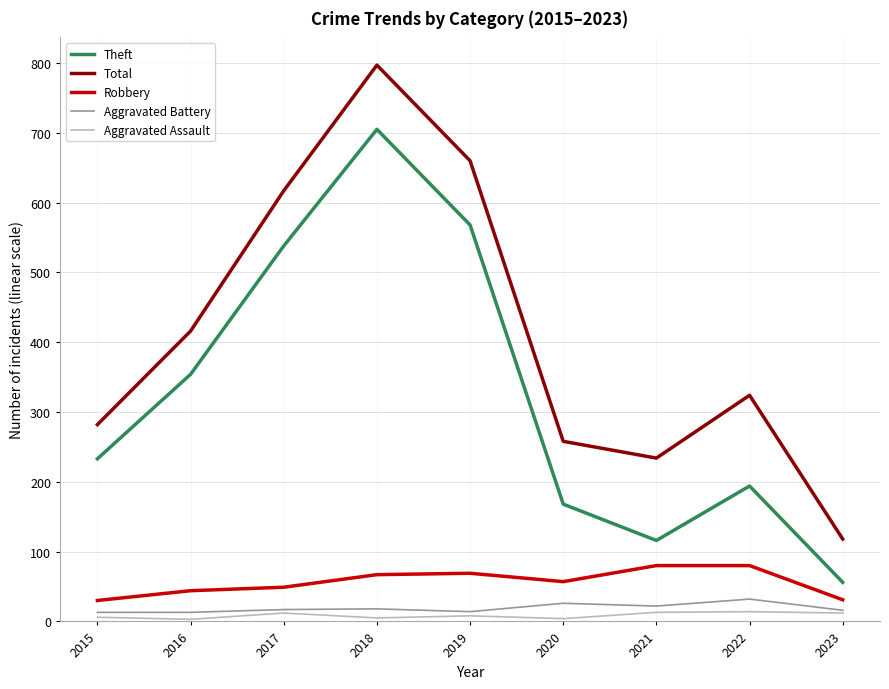

The value of Theft at 2023 is 56. True or false?

True